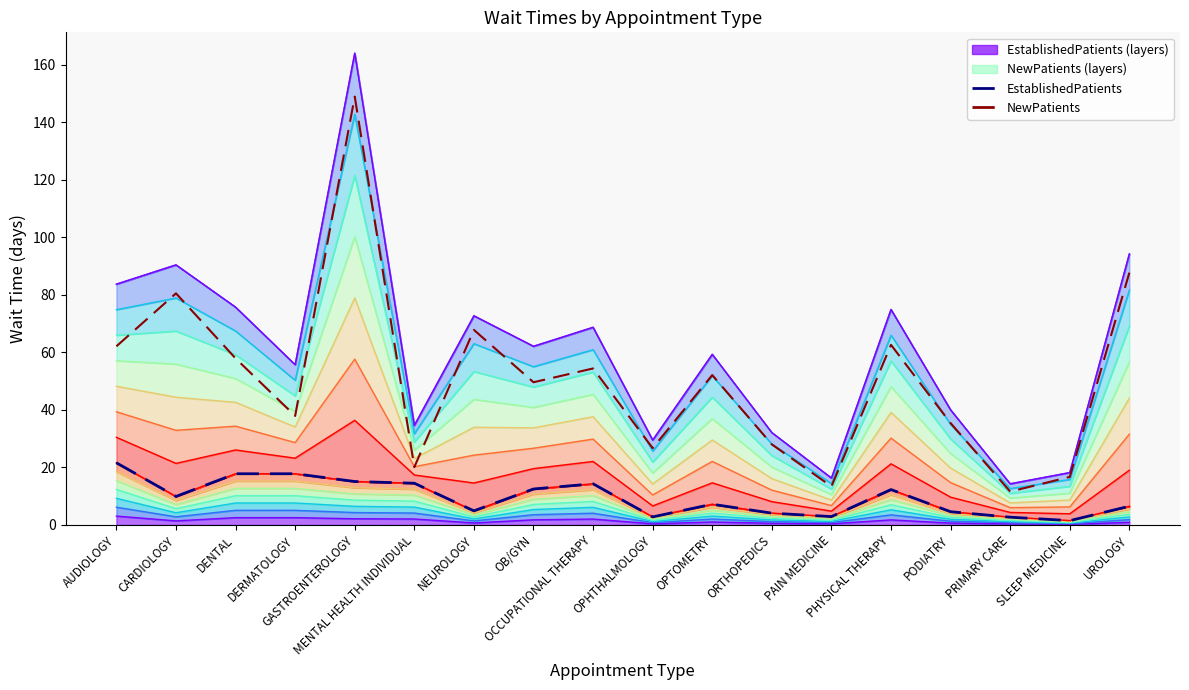

What is the highest value of the EstablishedPatients series?

21.6